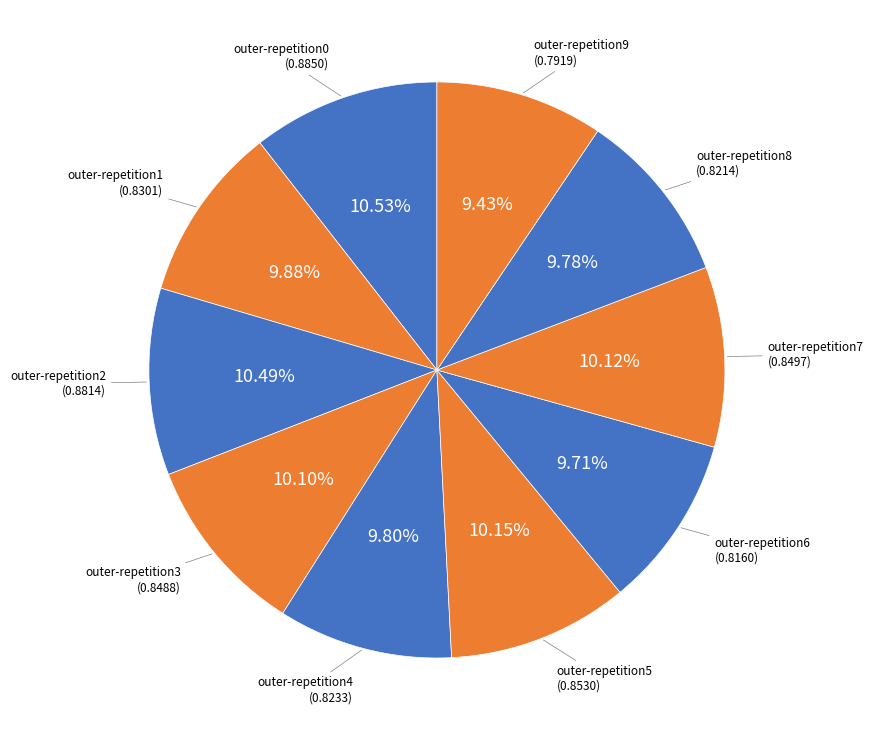

True or false: outer-repetition5 accounts for 10% of the total.

True